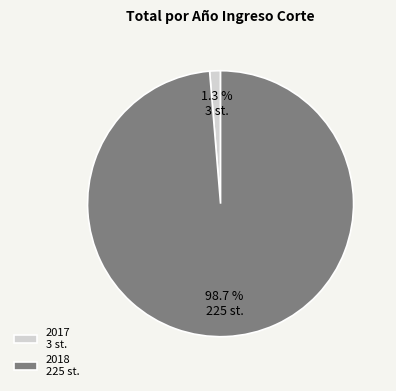

To the nearest percent, what is the combined percentage of 2017 and 2018?

100%